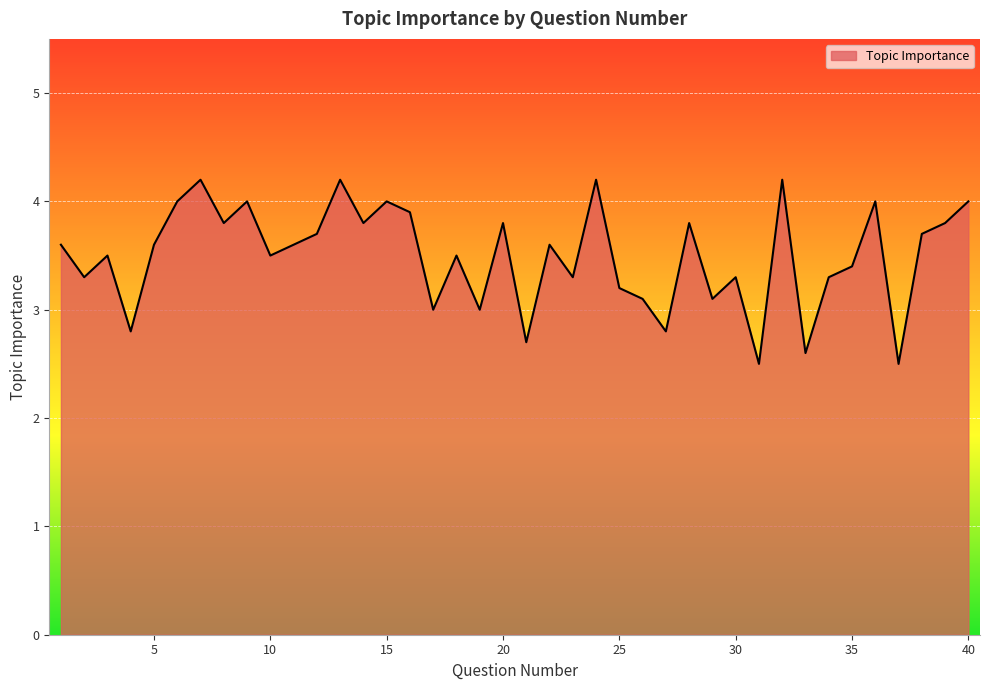

What is the maximum value shown in the chart?

4.2